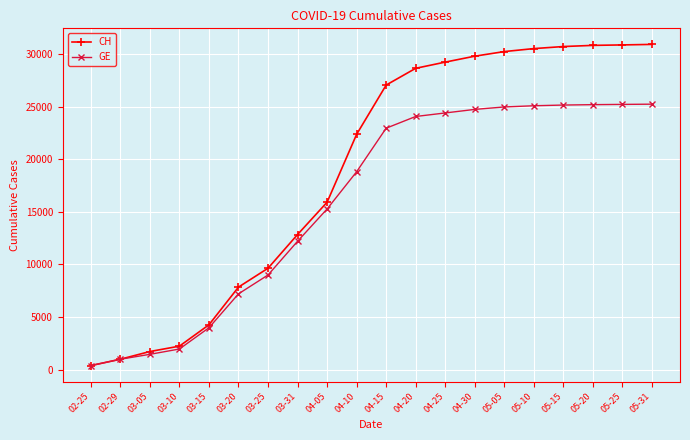

What is the difference between the second highest and minimum values in the GE series?

24863